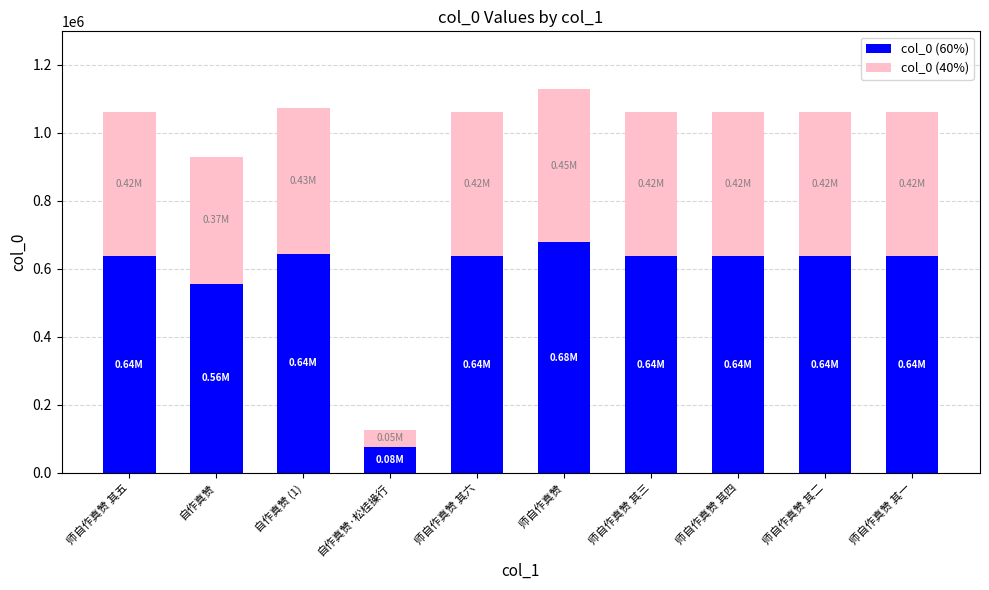

At which category is the sum across all series the highest?

师自作真赞